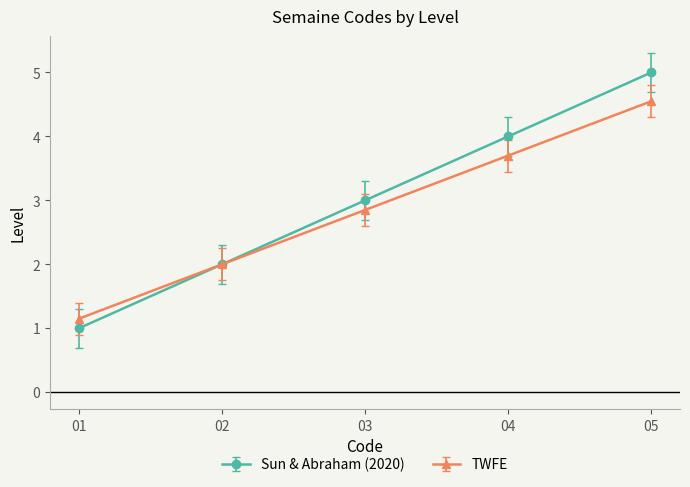

What is the smallest value displayed?

1.0